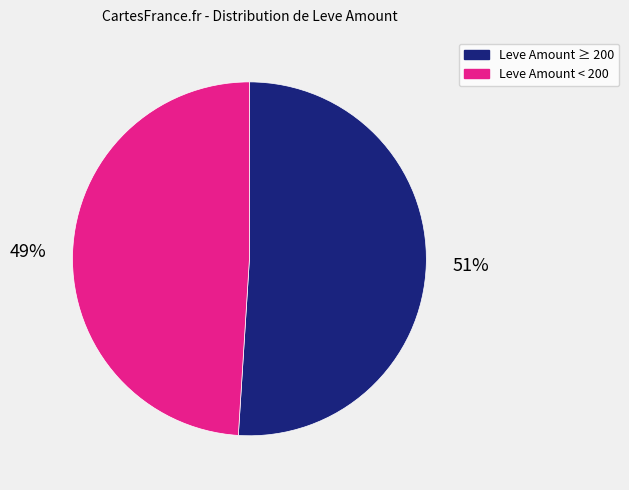

To the nearest percent, what is the difference between the largest and smallest slice percentages?

2%